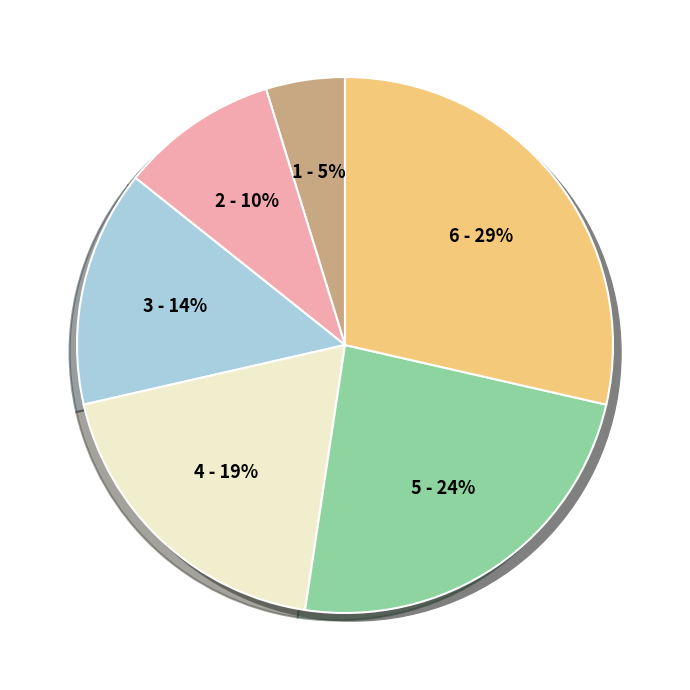

Is there any slice that represents more than half of the pie?

No